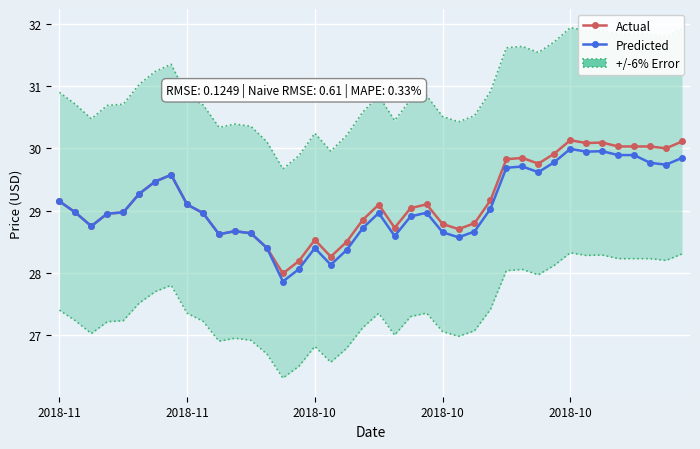

Which series has the widest spread of values?

Actual